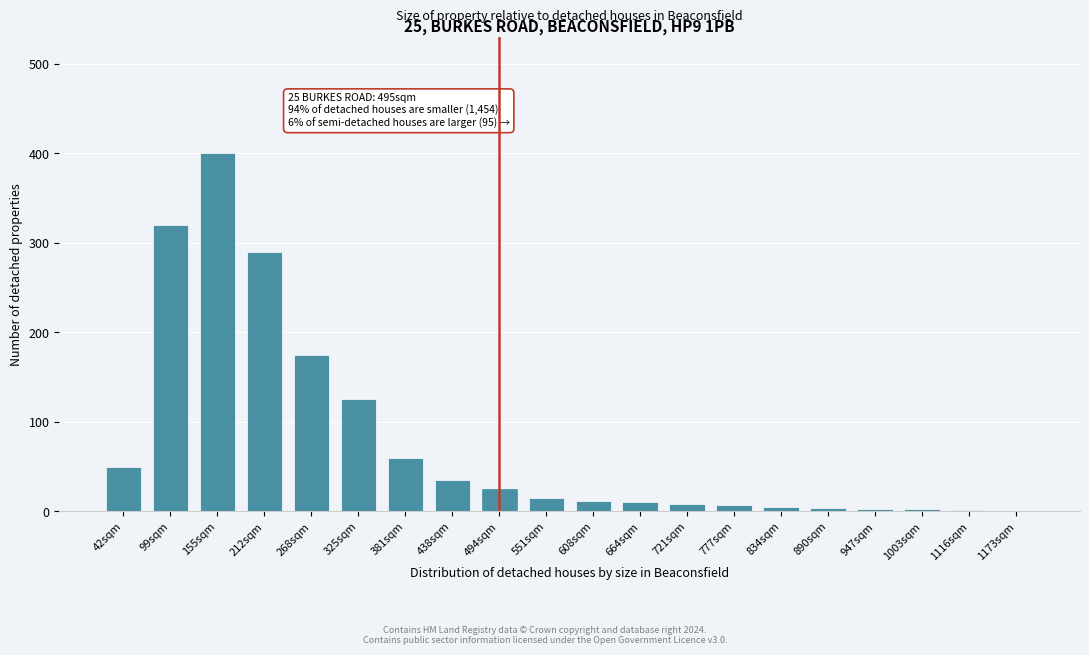

What is the sum of all values?

1550